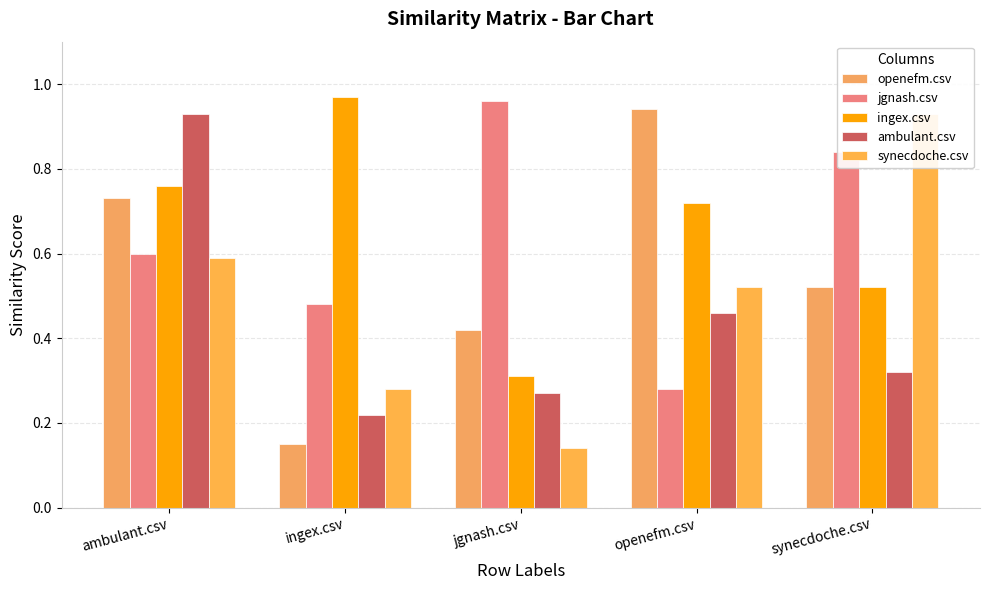

Between ambulant.csv and jgnash.csv, which is larger?

ambulant.csv